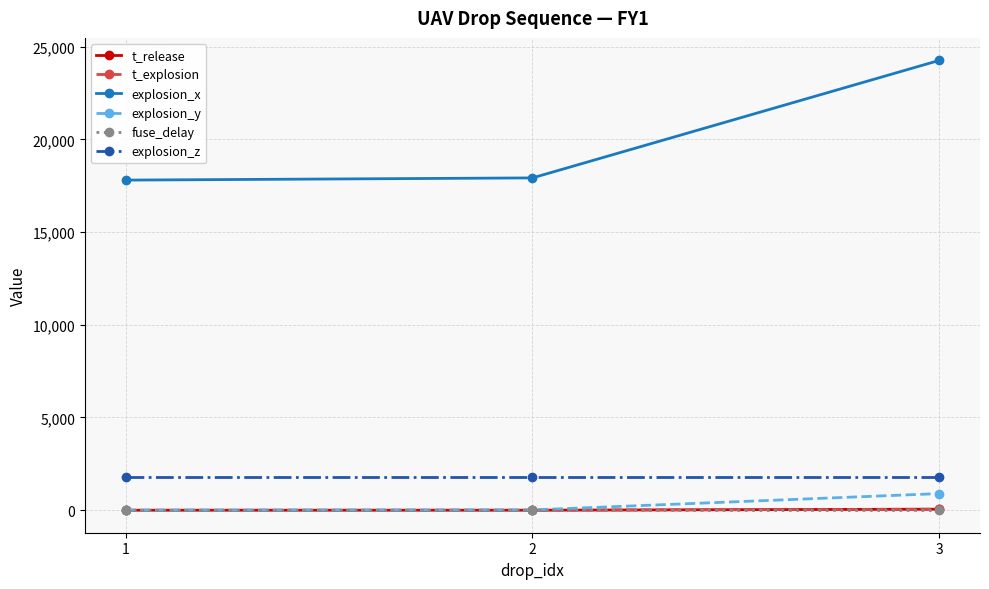

What is the value of the explosion_x point at the 3rd from the left?

24255.0